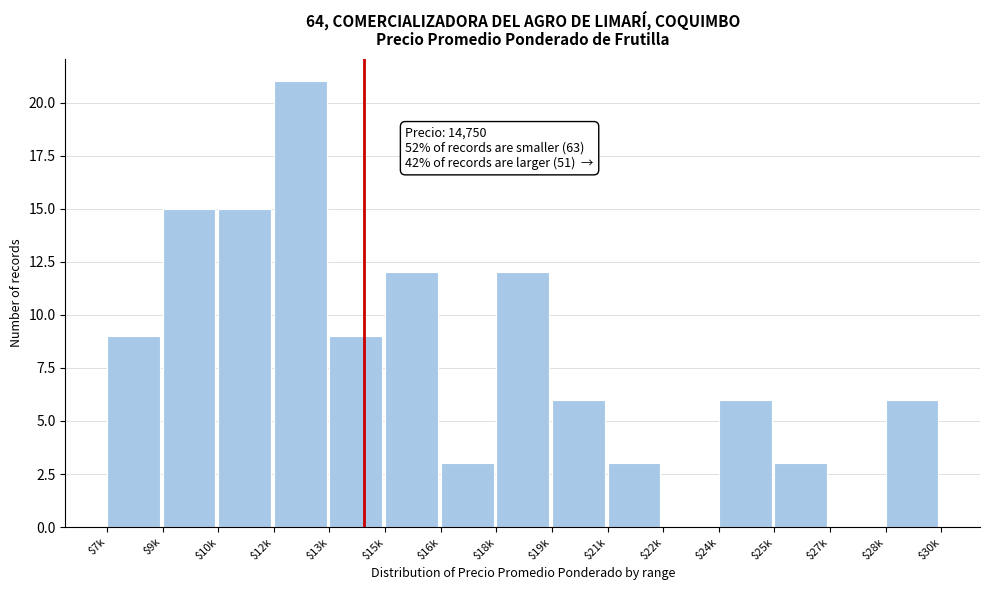

The value at $18k is 18. True or false?

False